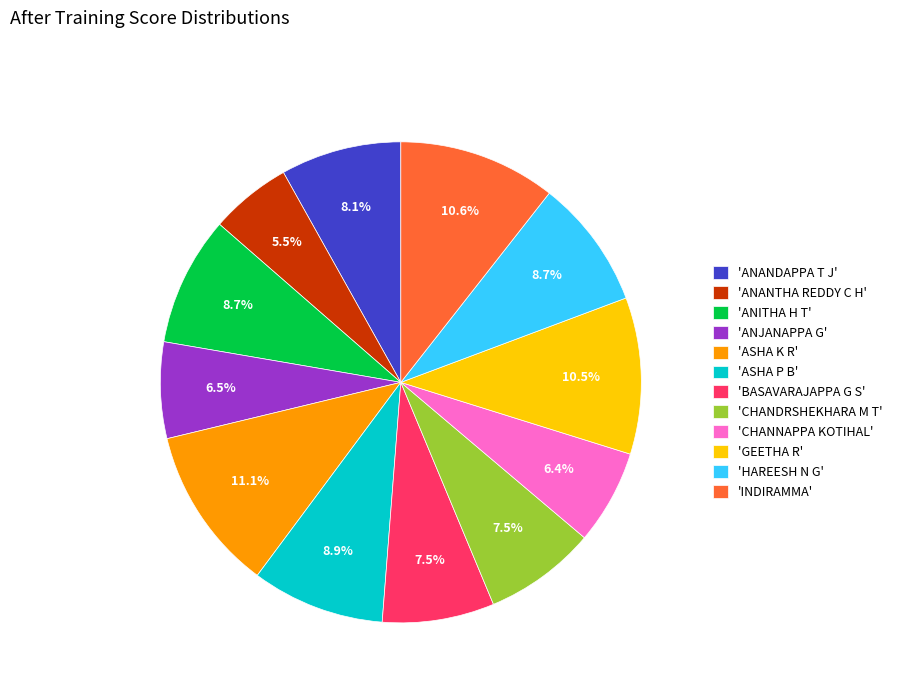

Which has a higher value, 'ASHA P B' or 'CHANNAPPA KOTIHAL'?

'ASHA P B'